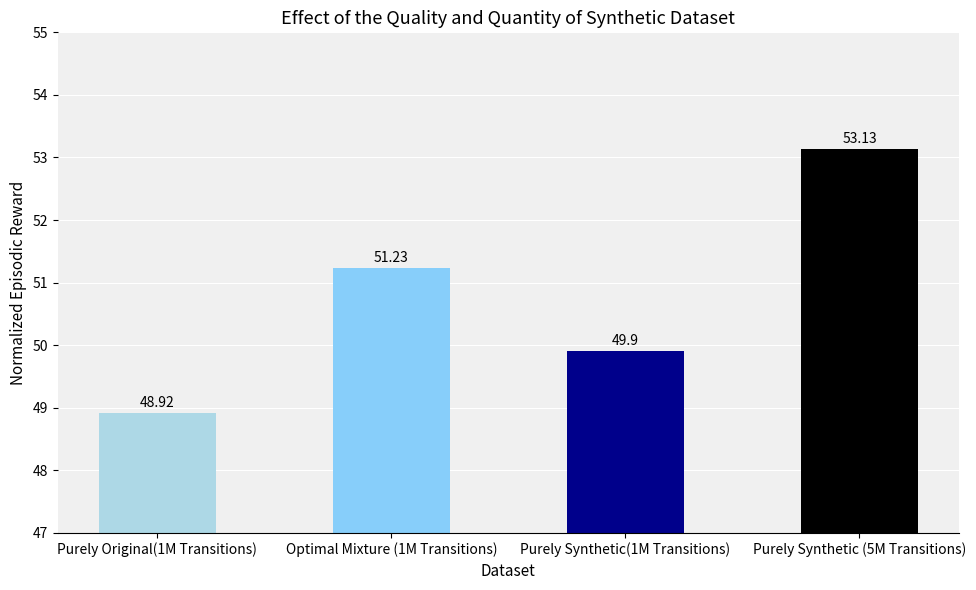

List the labels in order of value, smallest first.

Purely Original(1M Transitions), Purely Synthetic(1M Transitions), Optimal Mixture (1M Transitions), Purely Synthetic (5M Transitions)